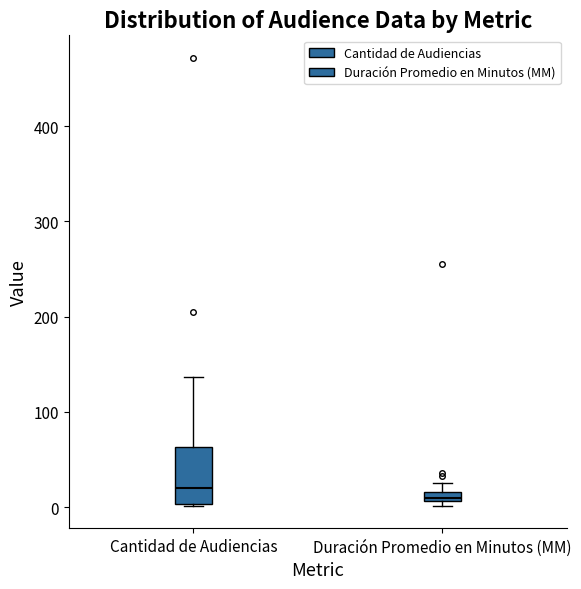

Which box is the tallest, from its lower edge to its upper edge?

Cantidad de Audiencias